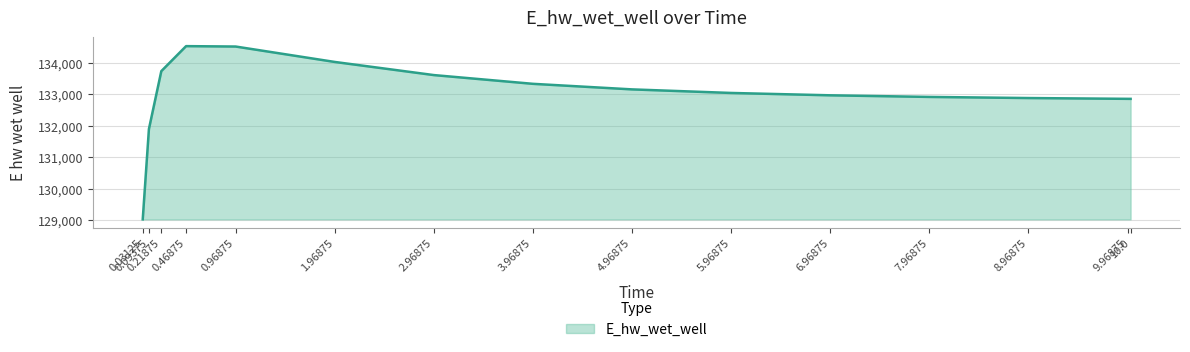

What is the greatest value displayed?

134526.4